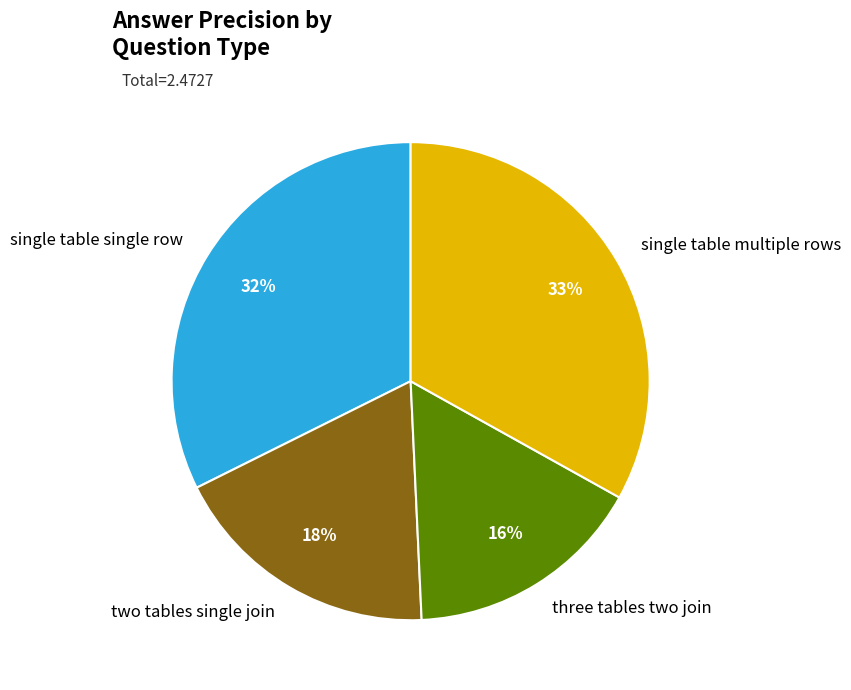

To the nearest percent, what portion does three tables two join represent?

16%